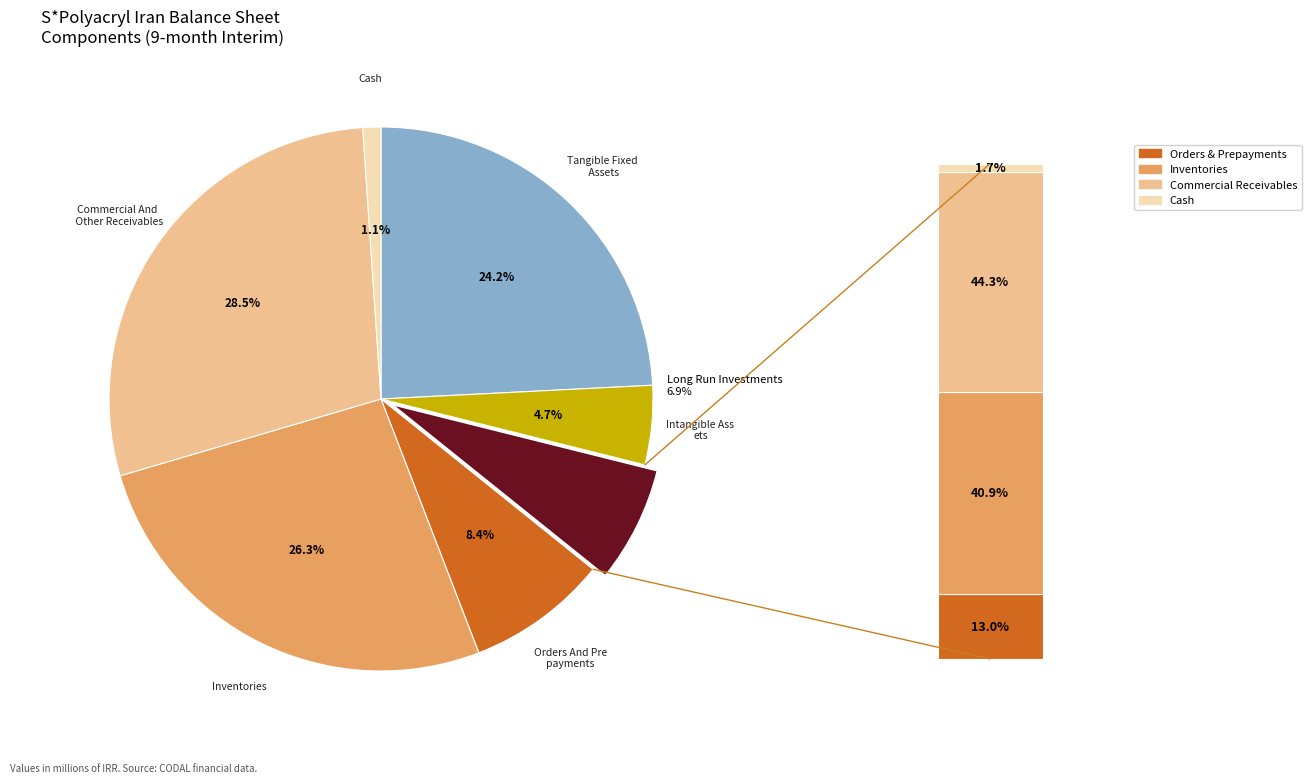

Is there any slice that represents more than half of the pie?

No